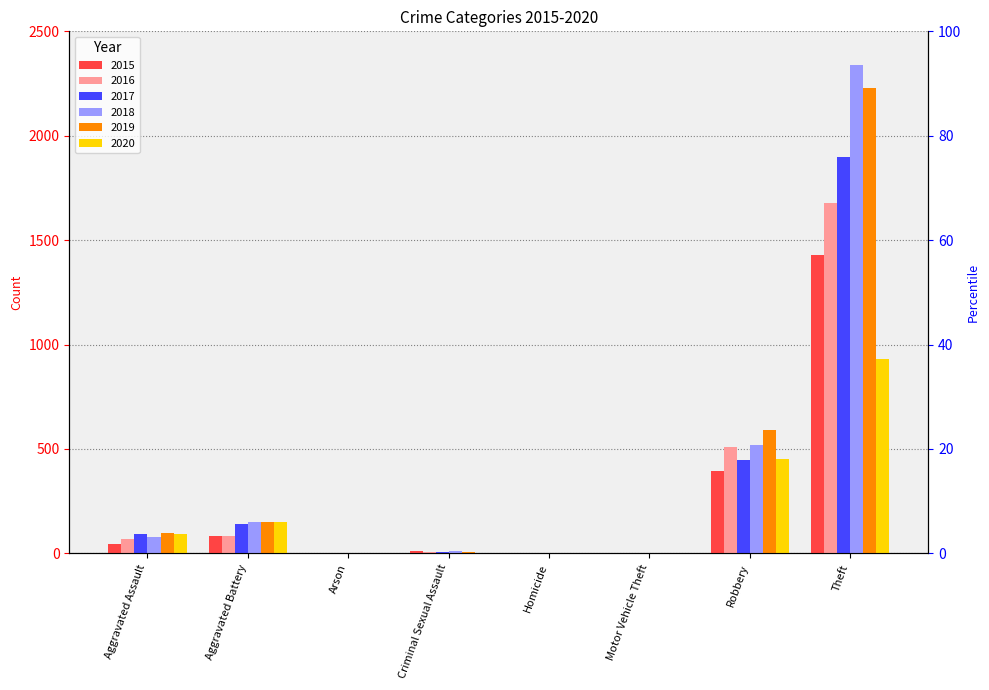

How many data points in 2017 are above 95?

3